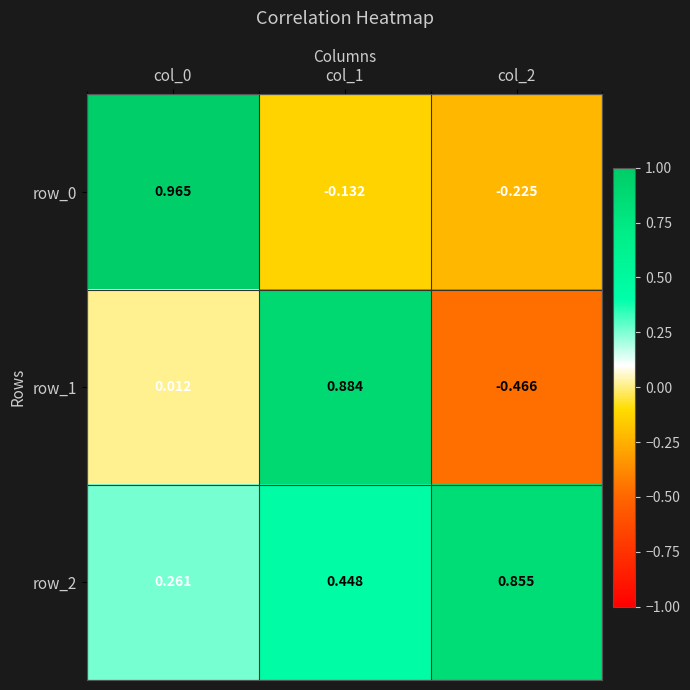

At how many categories does at least one series exceed 0?

3